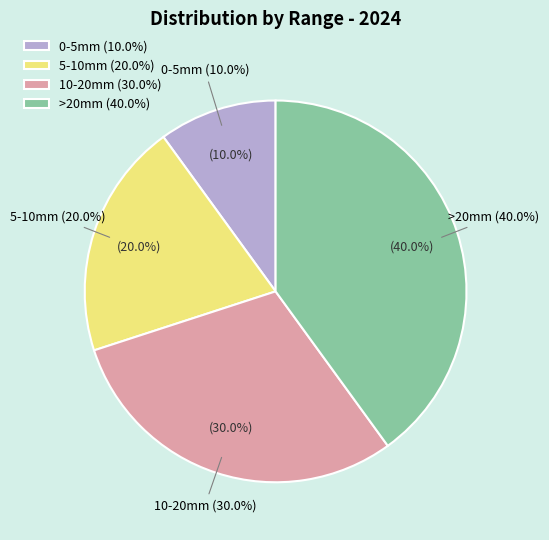

How many segments does this pie chart have?

4